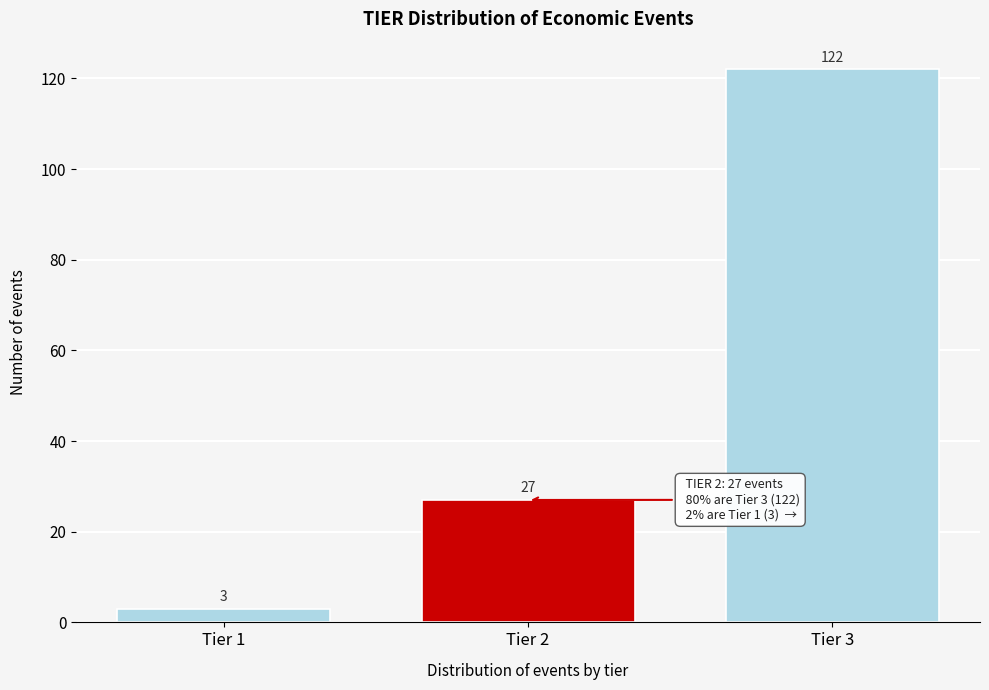

Reading right to left, transcribe all the data shown in this chart.

122	27	3